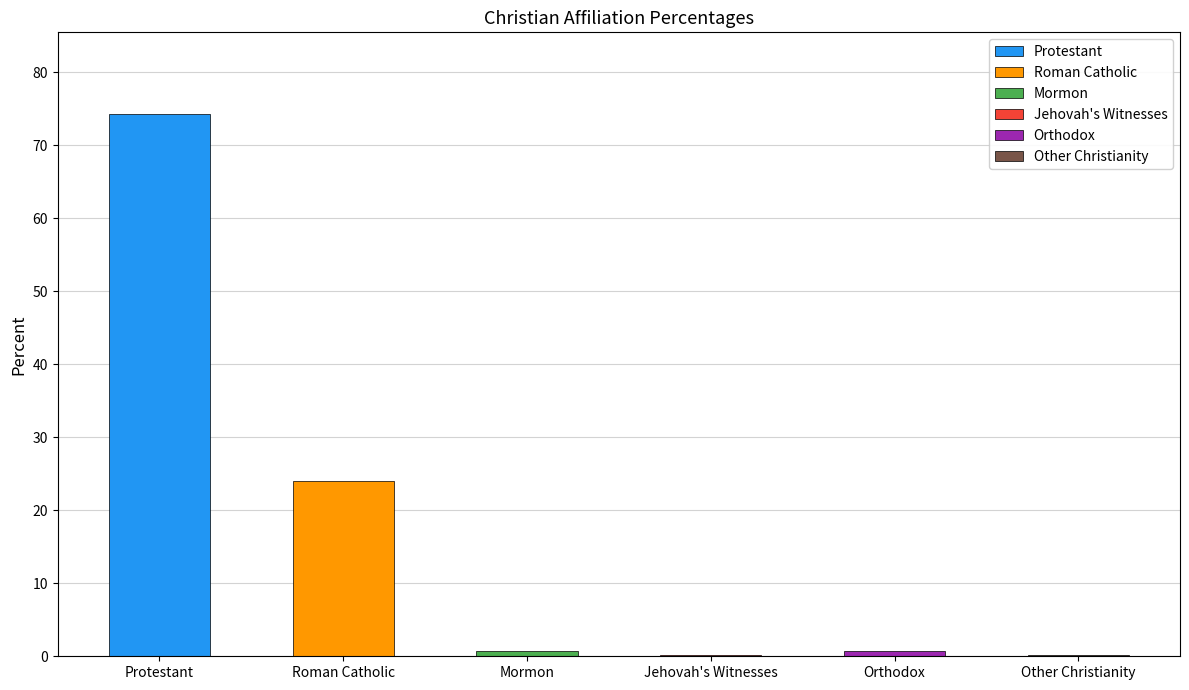

What is the difference between the values at Roman Catholic and Other Christianity?

23.9